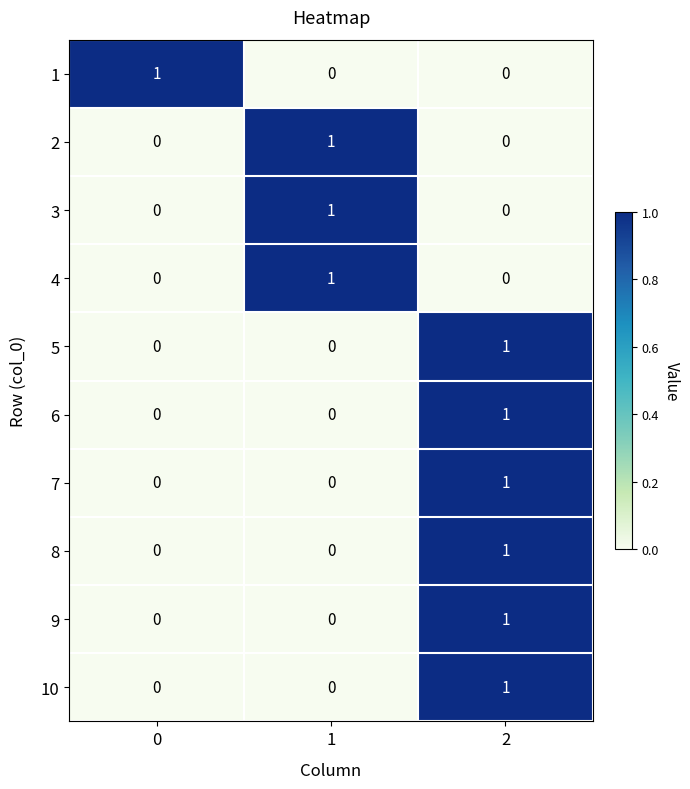

The 2 series shows 0 at 0. True or false?

True